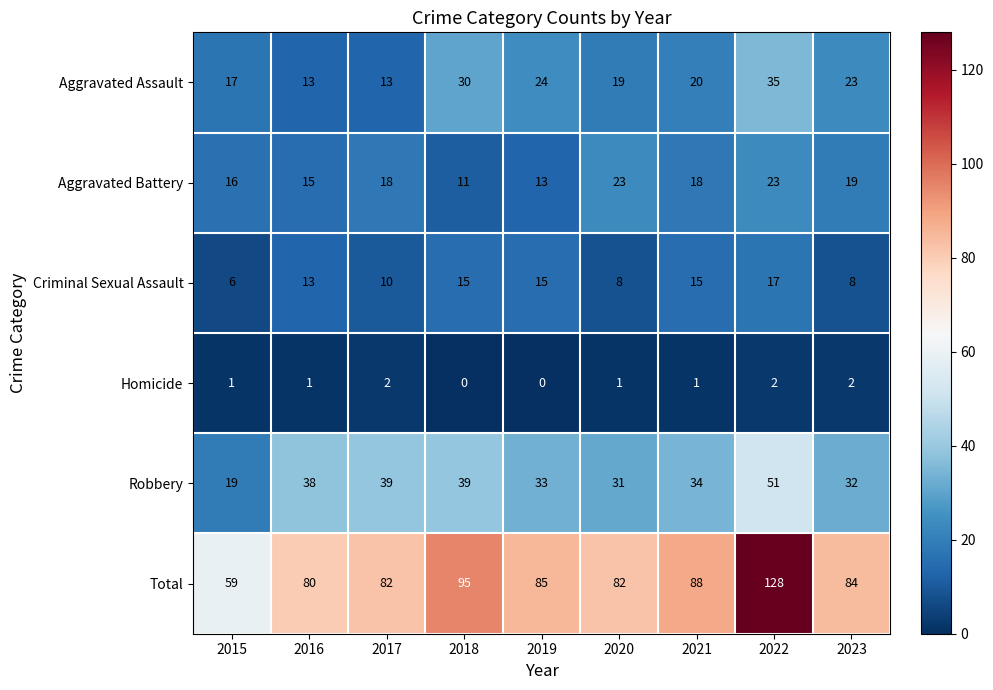

Where is Aggravated Assault nearest to the value 24?

2019